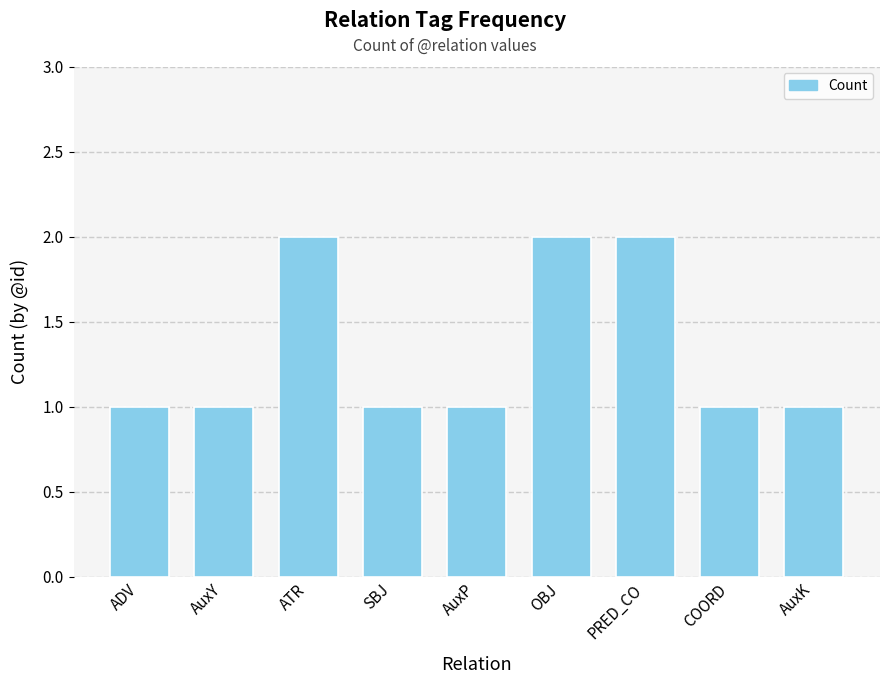

What is the value of the 8th bar from the left?

1